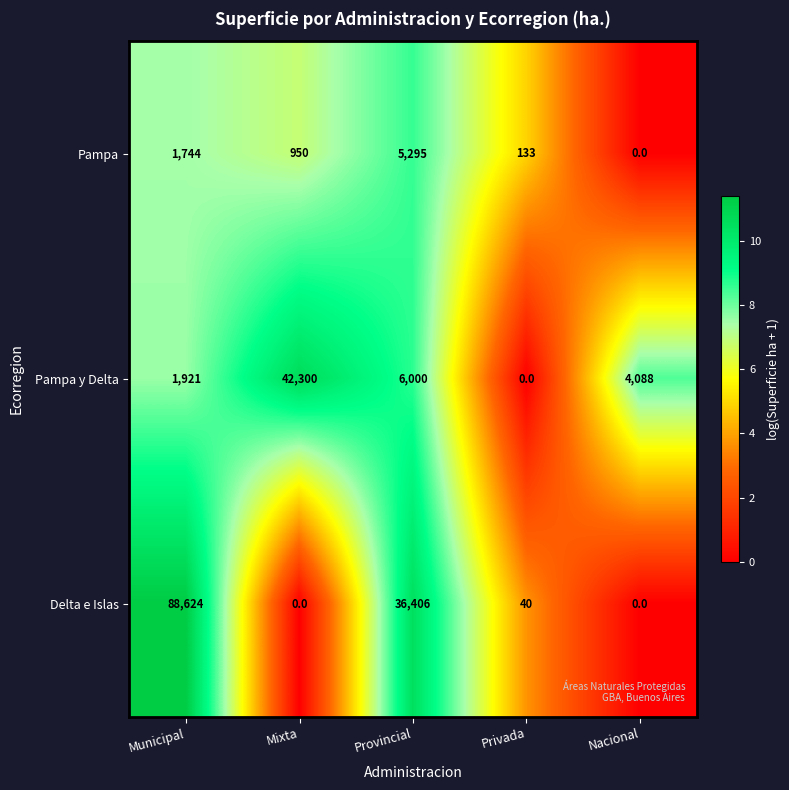

Between Provincial and Nacional, which series saw the biggest shift?

Delta e Islas